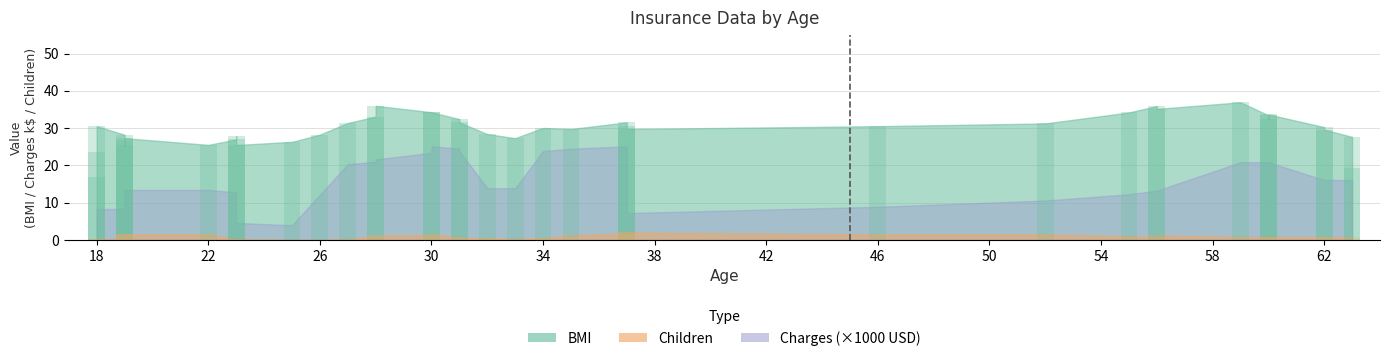

Which category has the lowest value in the bmi series?

23